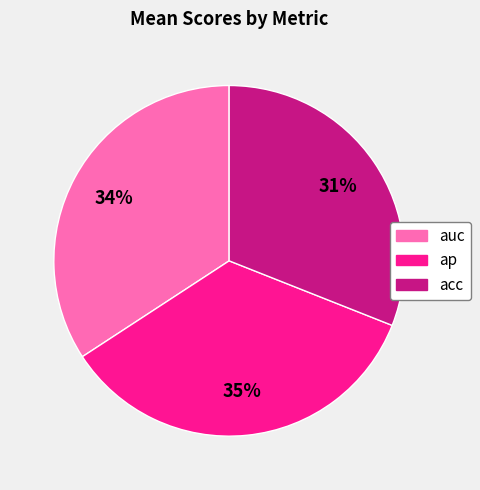

Is it true that ap is 45% of the pie?

False